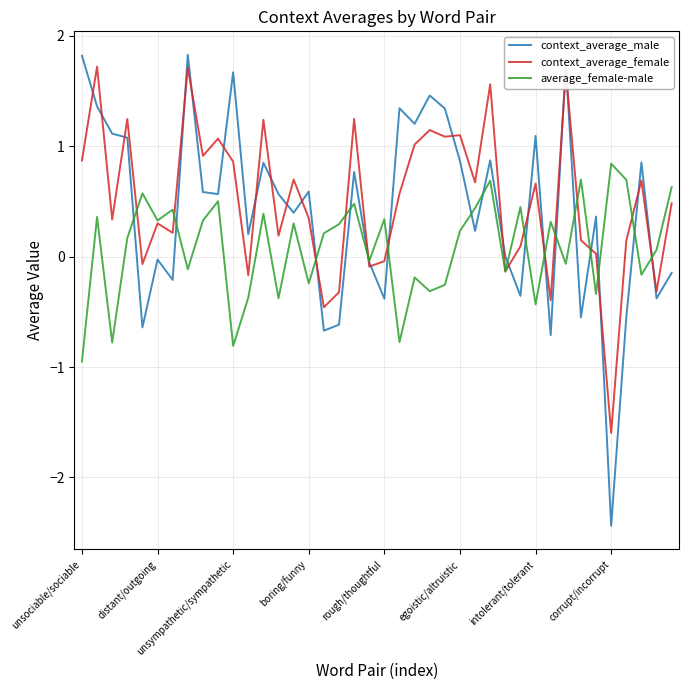

Which series has the largest range (max minus min)?

context_average_male